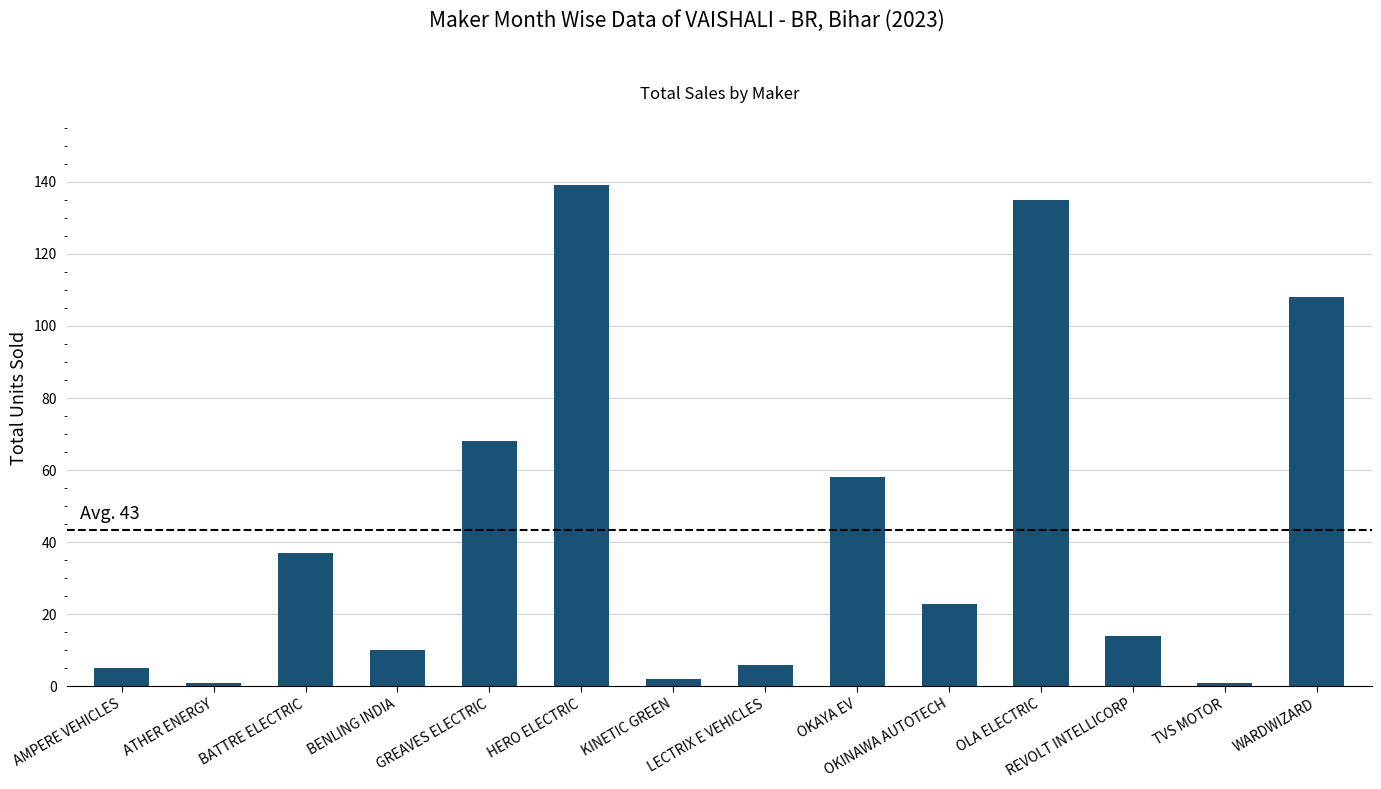

What is the average value?

43